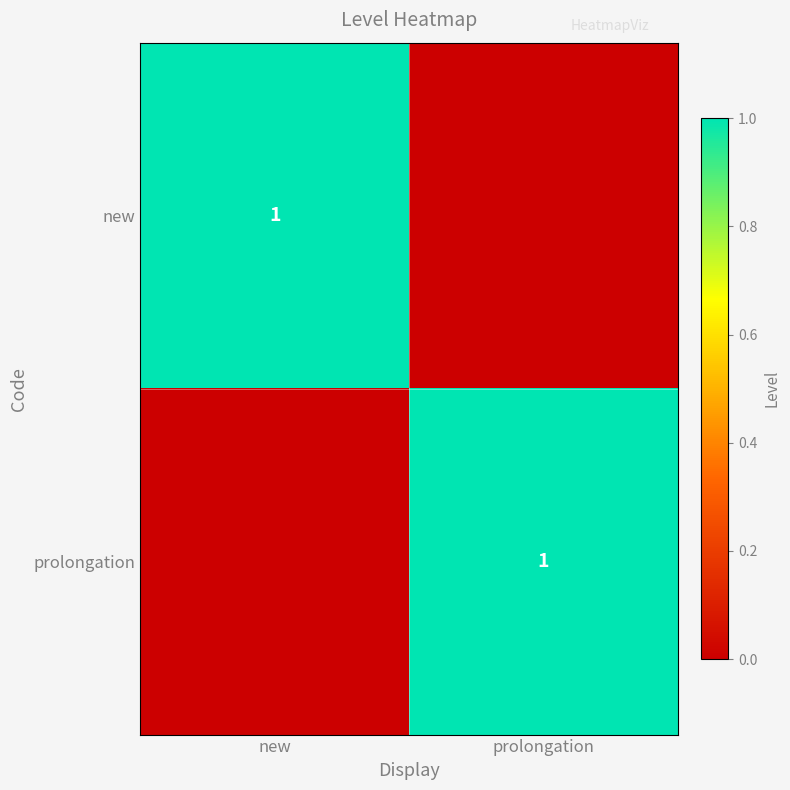

True or false: prolongation has a value of 1 at prolongation.

True